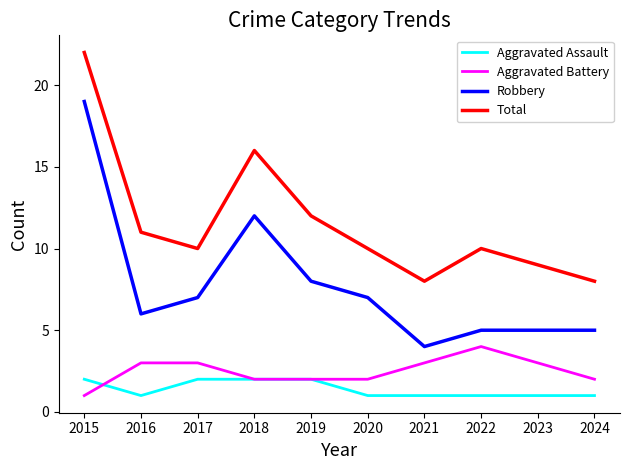

What is the lowest value of the Total series?

8